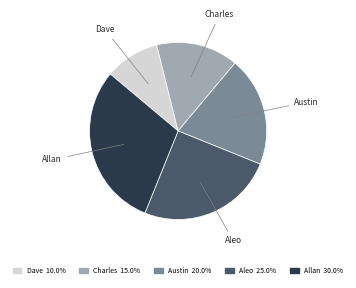

Which category has the biggest portion of the pie?

Allan